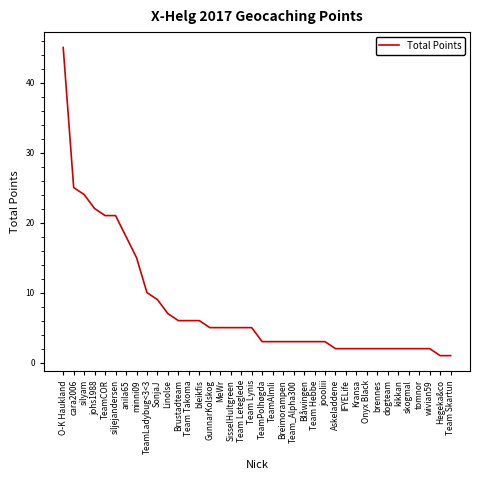

What position from the left is GunnarKolskog?

15